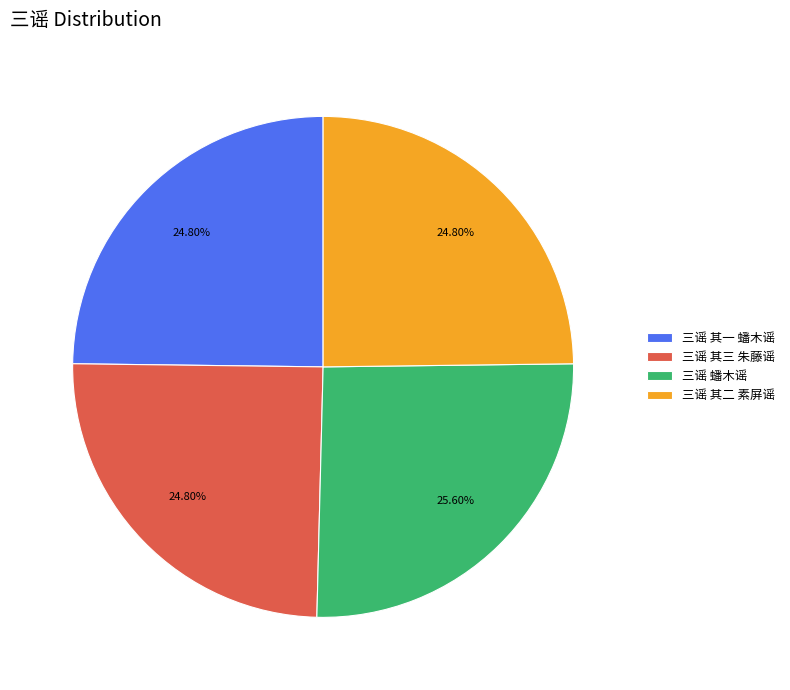

Which category has the biggest portion of the pie?

三谣 蟠木谣